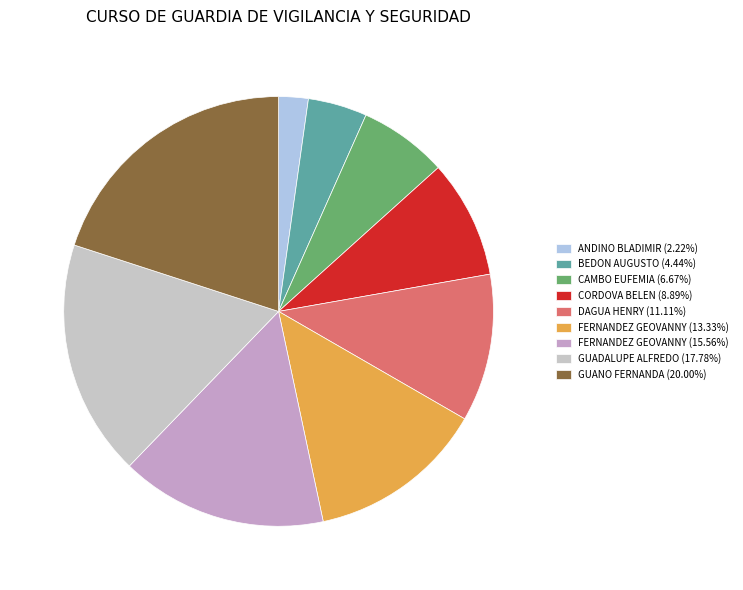

How many segments does this pie chart have?

9